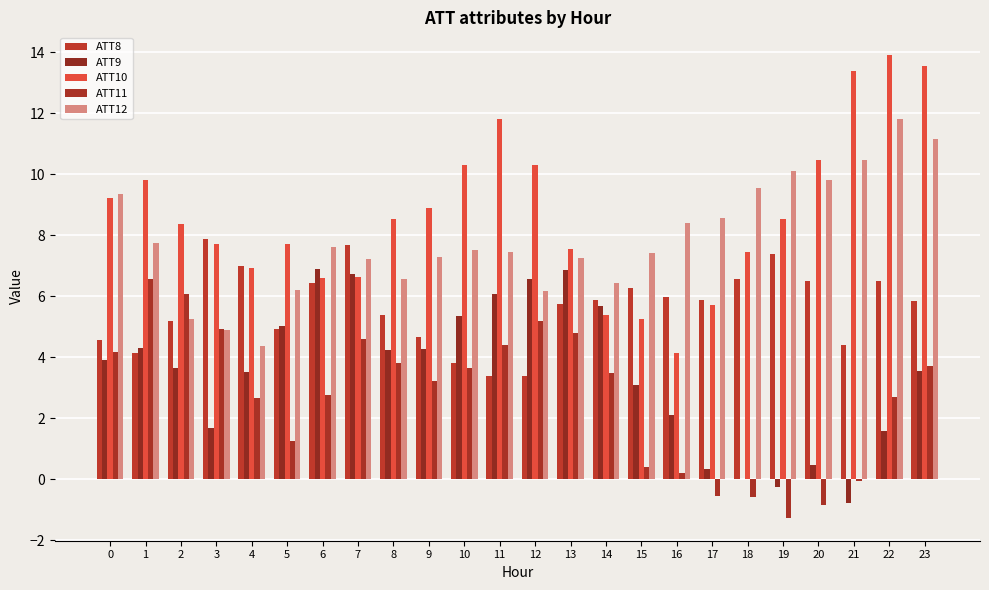

Which category has the highest value across all series?

22